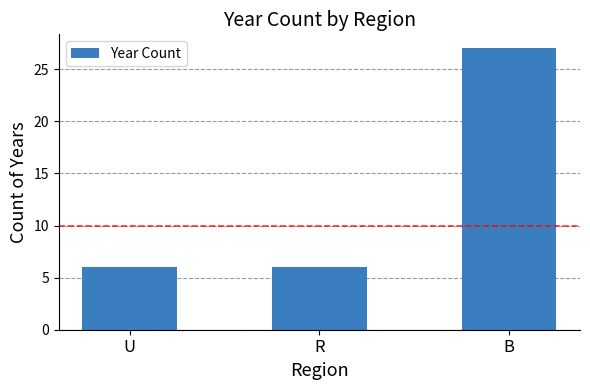

How many categories are shown in the chart?

3